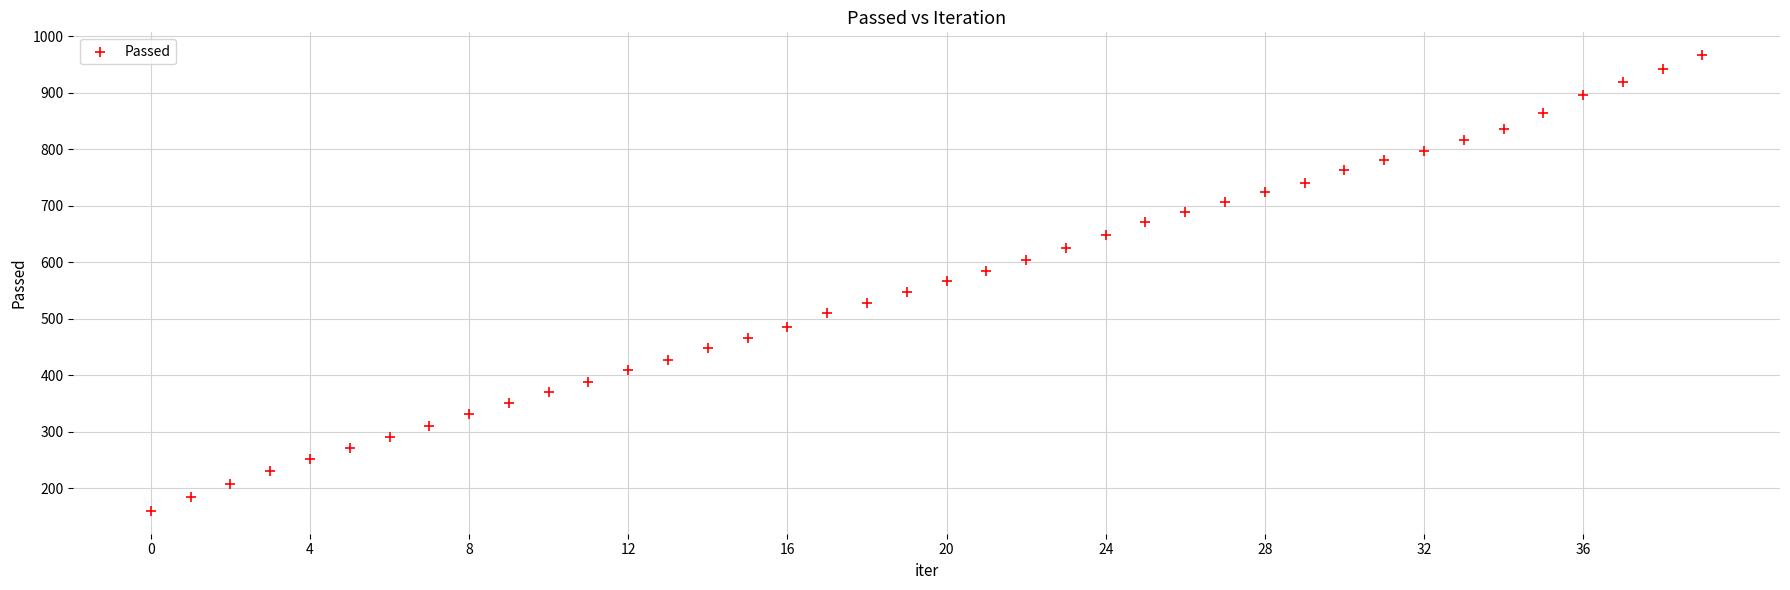

What is the range of Y values (max minus min)?

807